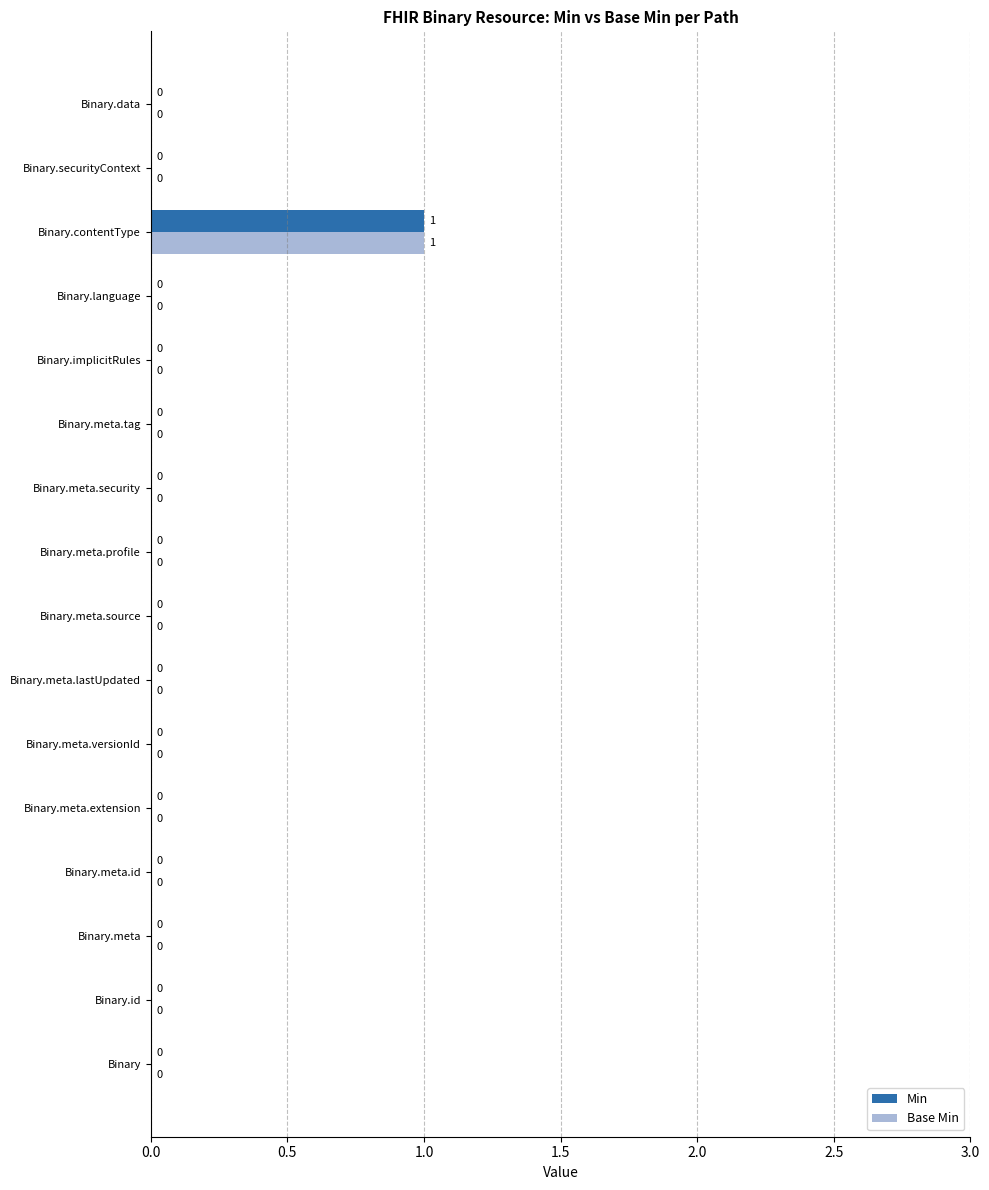

Is it true that Base Min equals 0 at Binary.meta.source?

True